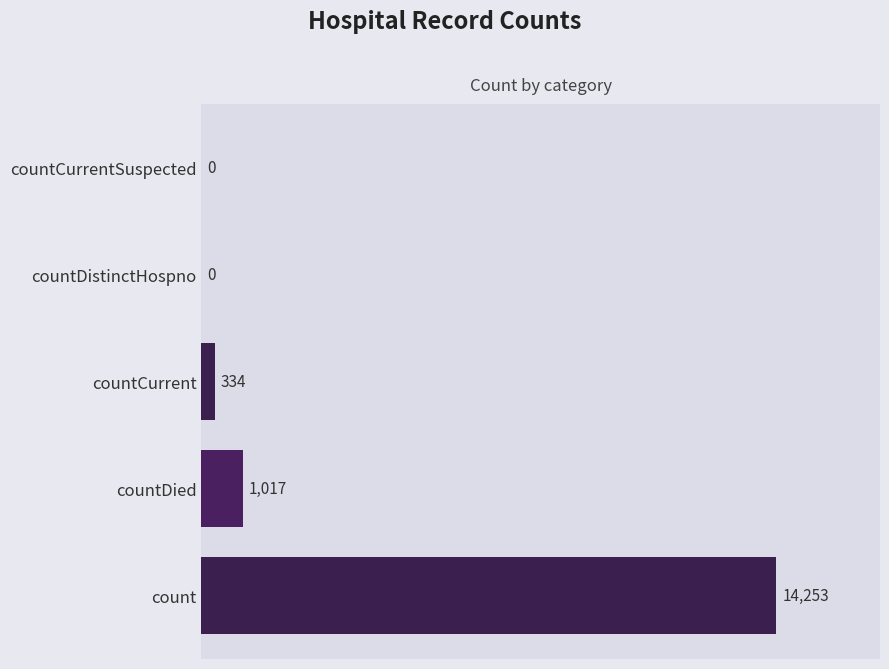

Where is the data nearest to the value 7126?

countDied